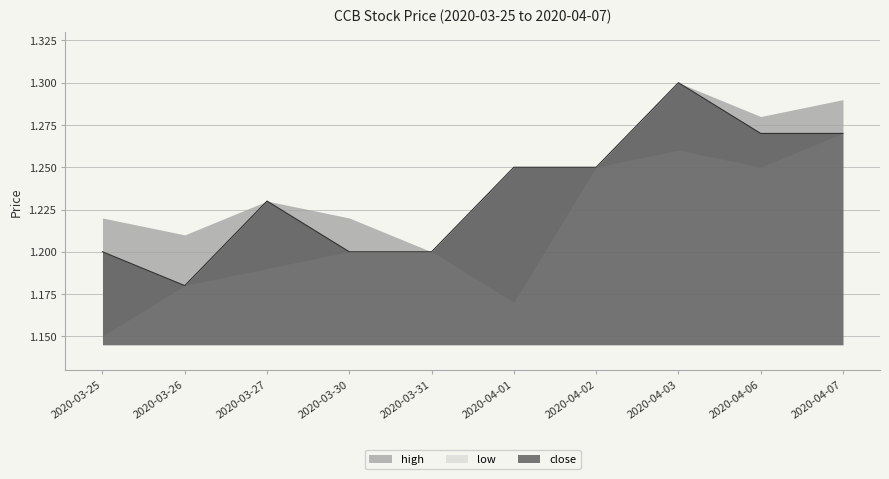

How many lines are shown in the chart?

3